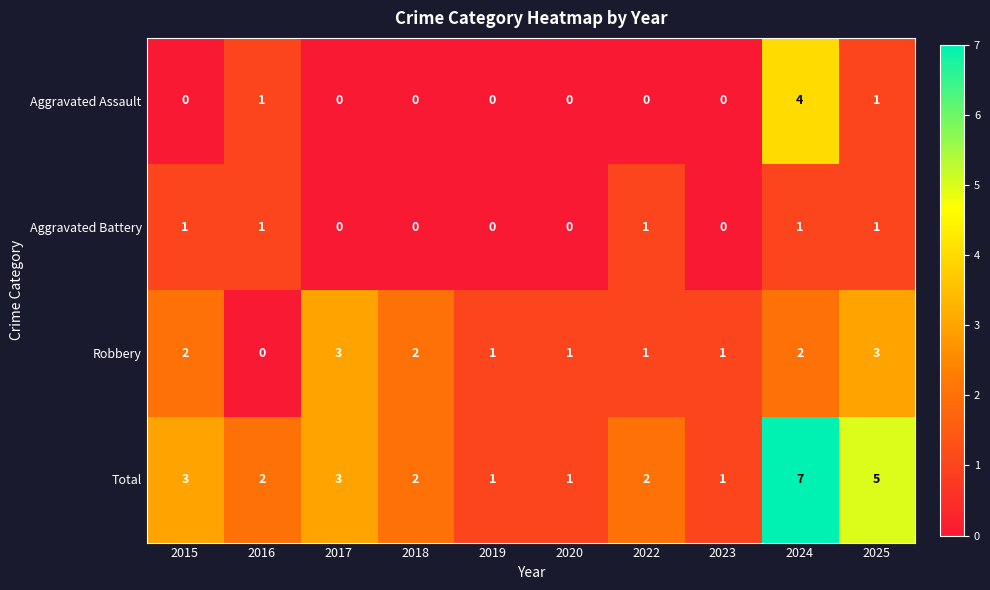

True or false: Total has a value of 7 at 2024.

True